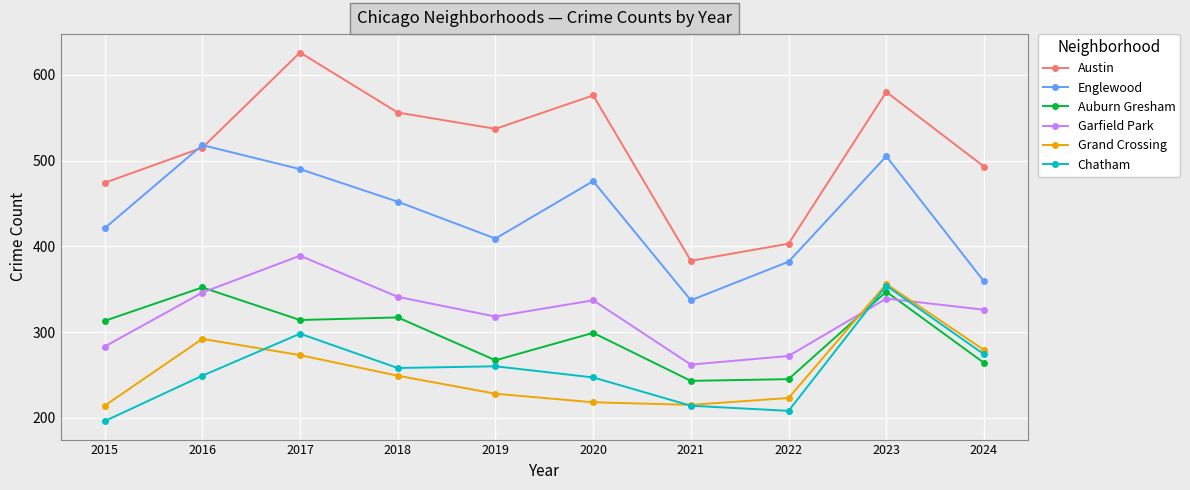

What is the average value of the Austin series?

514